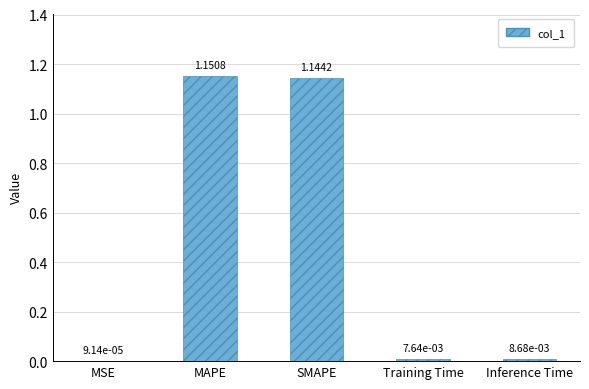

The chart shows a value of 0.8 at SMAPE. True or false?

False